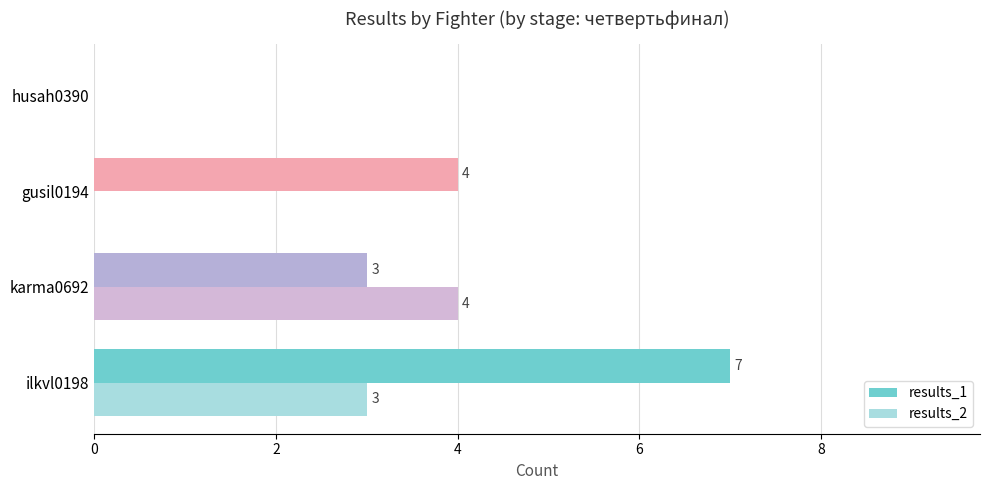

Where is results_2 nearest to the value 2?

ilkvl0198